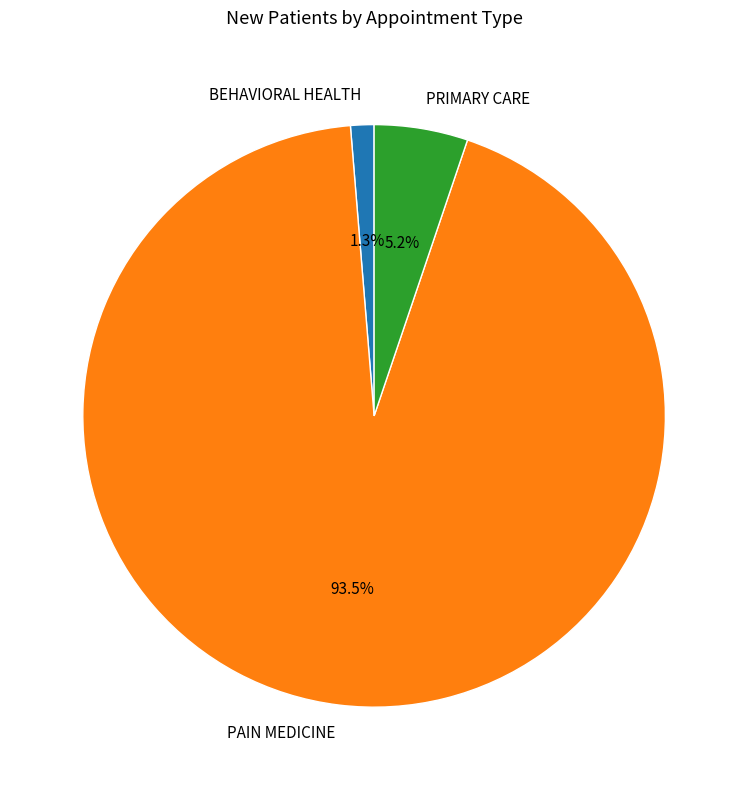

To the nearest percent, what is the difference between the largest and smallest slice percentages?

92%